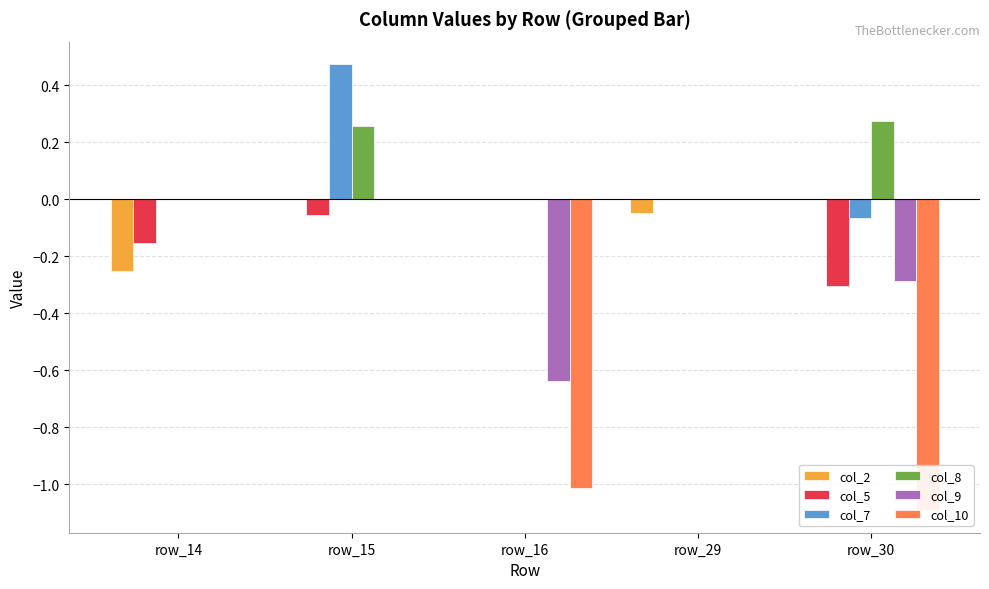

How many bars are there in each group?

6